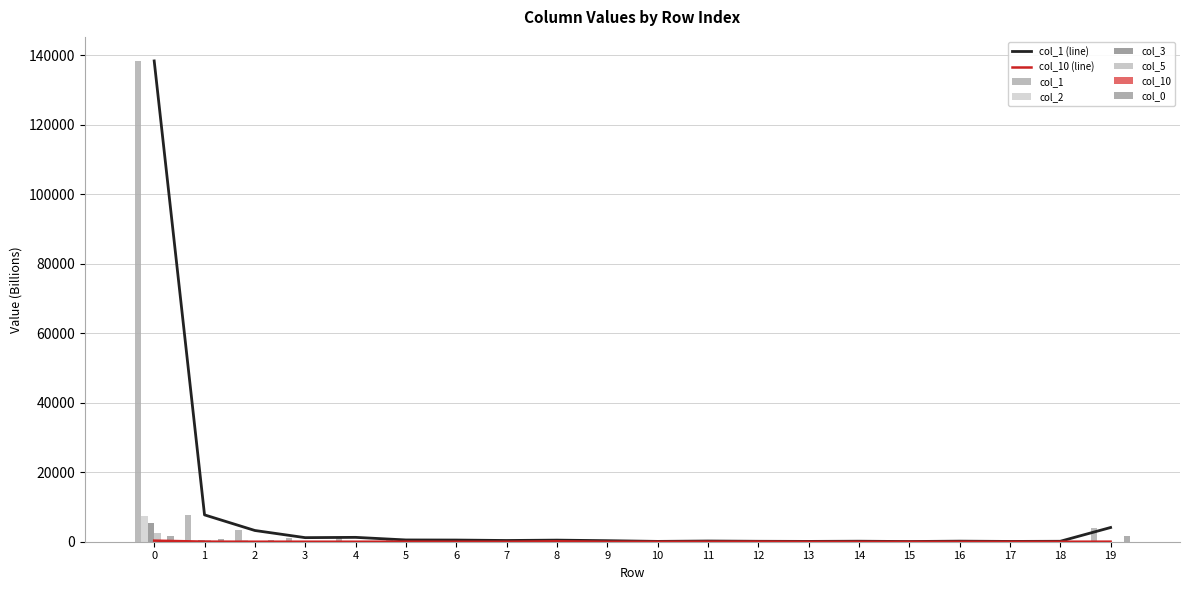

What is the difference between the maximum and second lowest values in the col_2 series?

7409.1